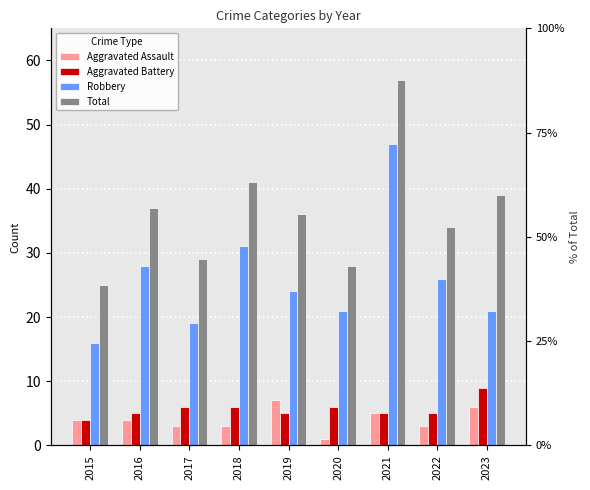

Which series has the largest range (max minus min)?

Total